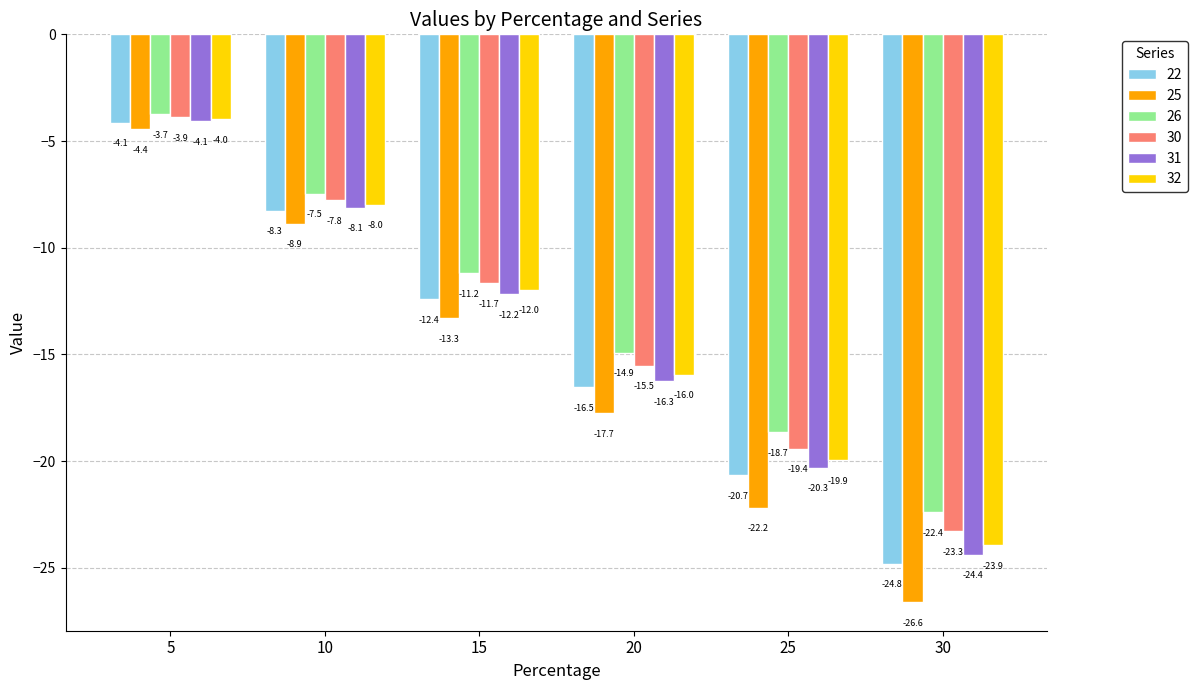

Reading left to right, extract all data points from this chart.

22: 5=-4.1	10=-8.3	15=-12.4	20=-16.5	25=-20.7	30=-24.8
25: 5=-4.4	10=-8.9	15=-13.3	20=-17.7	25=-22.2	30=-26.6
26: 5=-3.7	10=-7.5	15=-11.2	20=-14.9	25=-18.7	30=-22.4
30: 5=-3.9	10=-7.8	15=-11.7	20=-15.5	25=-19.4	30=-23.3
31: 5=-4.1	10=-8.1	15=-12.2	20=-16.3	25=-20.3	30=-24.4
32: 5=-4.0	10=-8.0	15=-12.0	20=-16.0	25=-19.9	30=-23.9